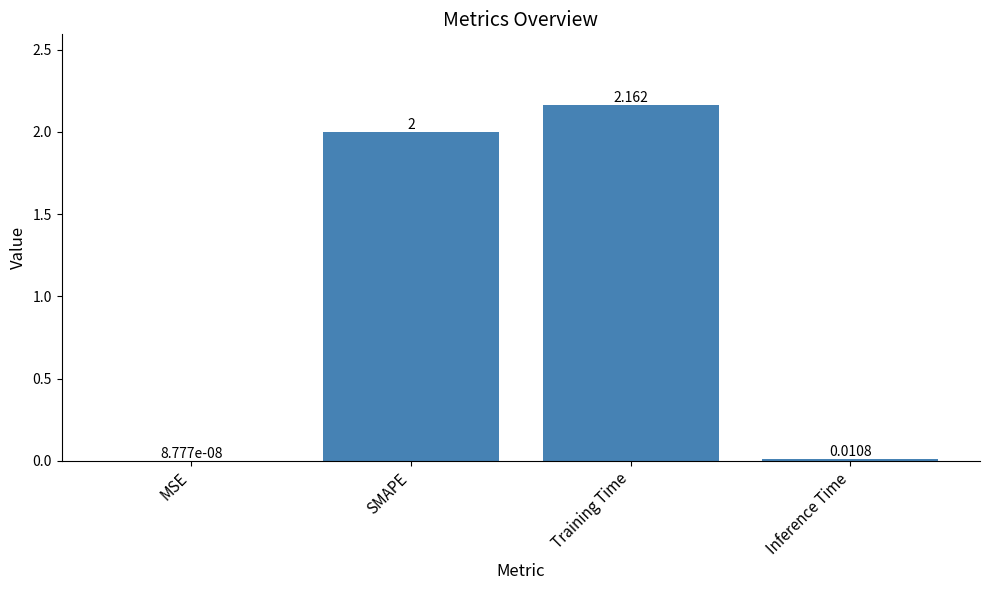

Between SMAPE and MSE, which is larger?

SMAPE